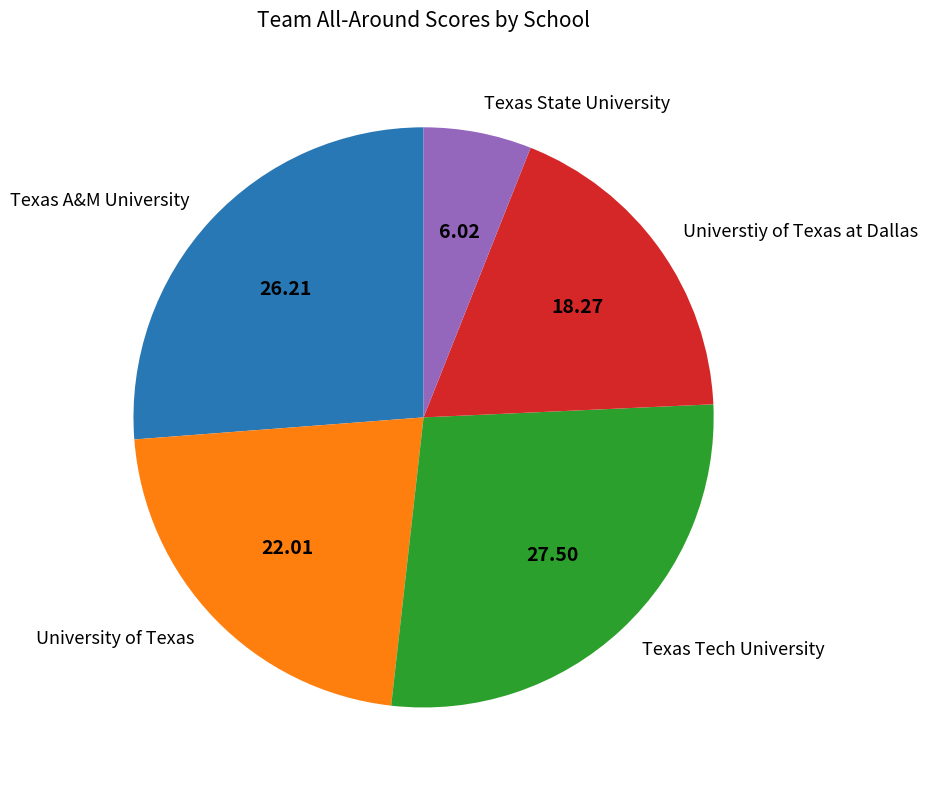

Which category has the biggest portion of the pie?

Texas Tech University